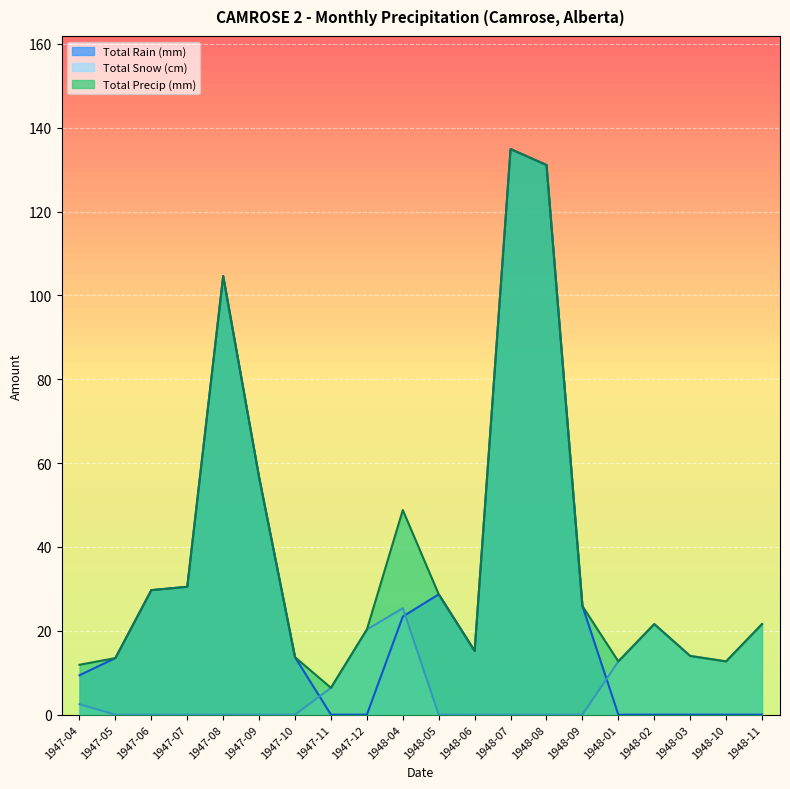

Reading right to left, extract all data points from this chart.

Total Rain (mm): 0.0	0.0	0.0	0.0	0.0	25.9	131.1	134.9	15.2	28.7	23.4	0.0	0.0	13.7	56.6	104.6	30.5	29.7	13.5	9.4
Total Snow (cm): 21.6	12.7	14.0	21.6	12.7	0.0	0.0	0.0	0.0	0.0	25.4	20.3	6.4	0.0	0.0	0.0	0.0	0.0	0.0	2.5
Total Precip (mm): 21.6	12.7	14.0	21.6	12.7	25.9	131.1	134.9	15.2	28.7	48.8	20.3	6.4	13.7	56.6	104.6	30.5	29.7	13.5	11.9